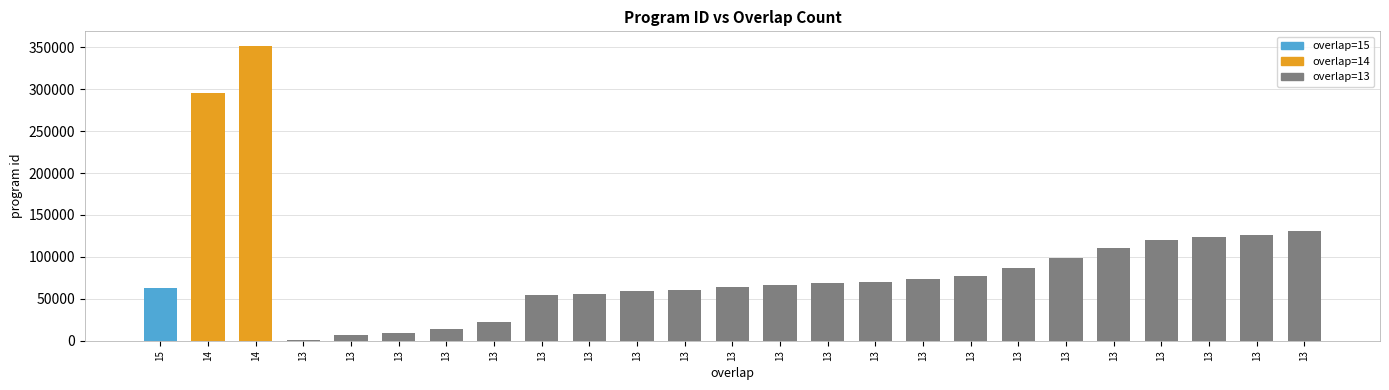

Which label corresponds to the smallest value in the chart?

13